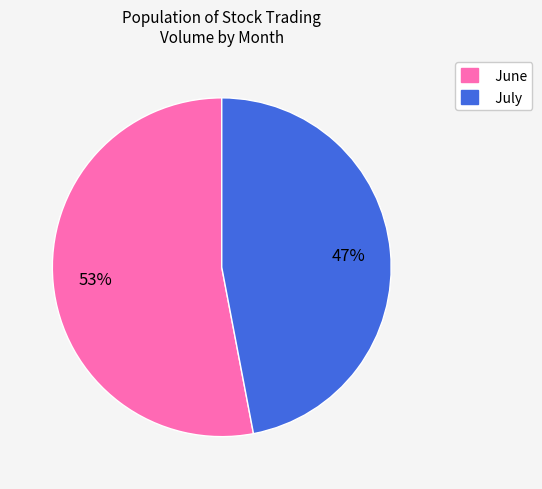

To the nearest percent, what is the average slice percentage?

50%